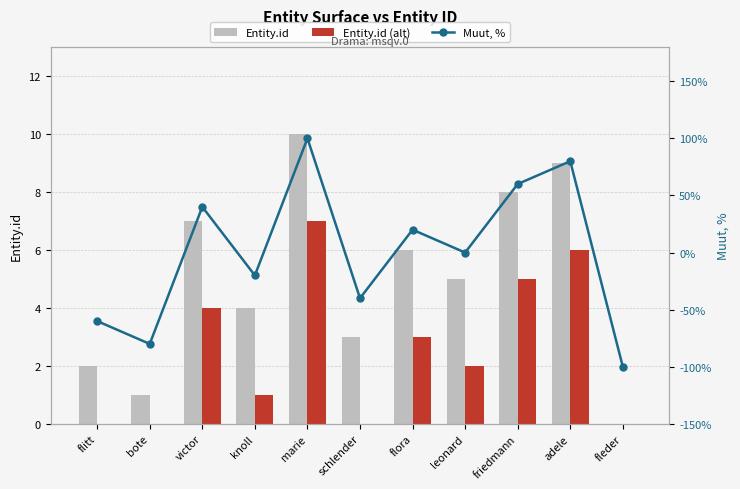

Is it true that Muut, % equals 133 at adele?

False